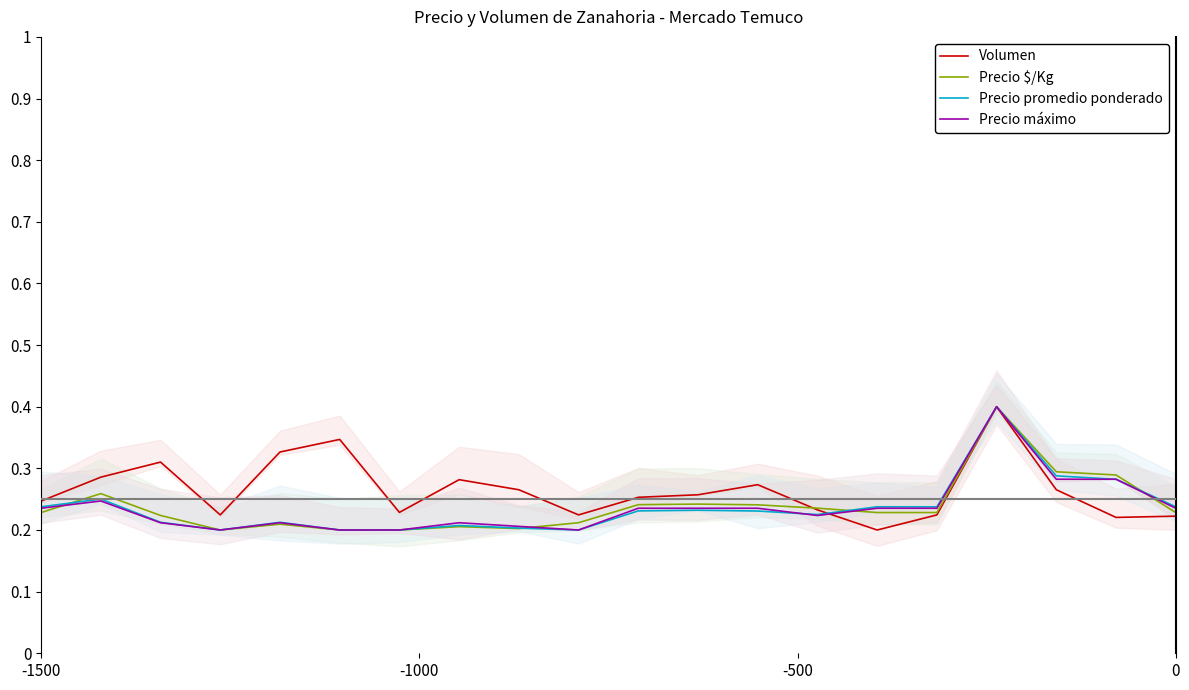

What is the total value across all series at 19?

0.9